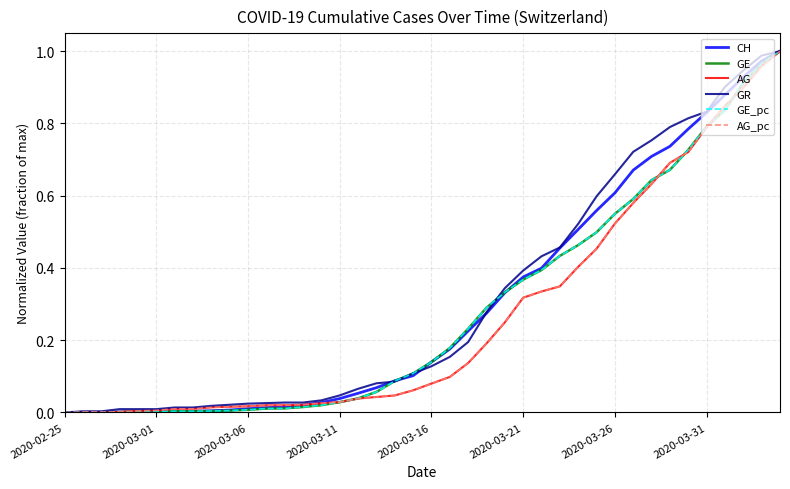

Does the chart have visible grid lines?

Yes